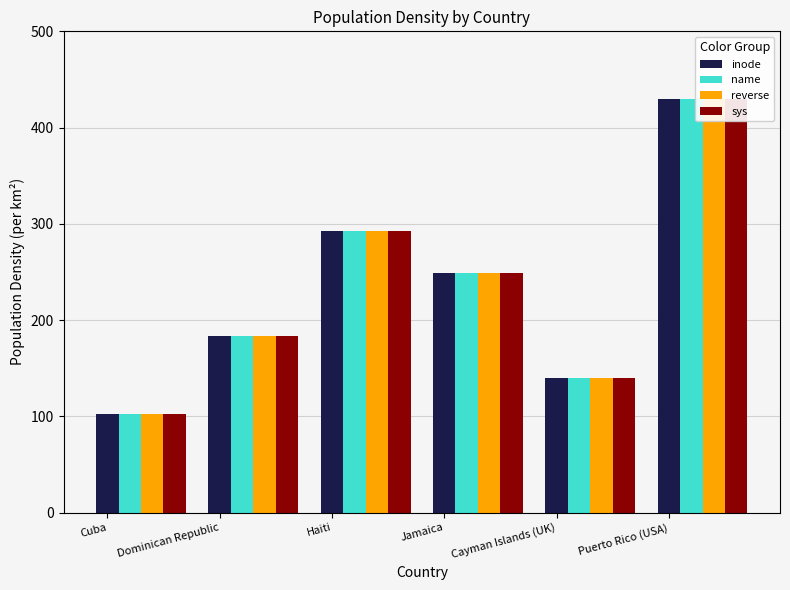

What is the total value across all series at Dominican Republic?

734.8